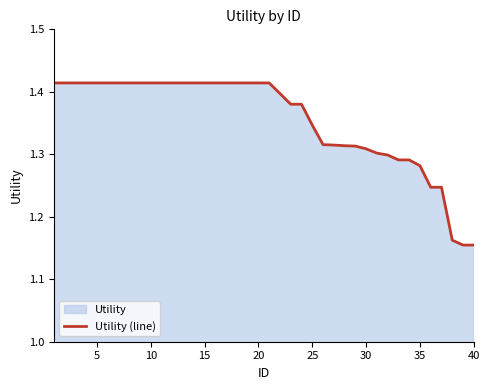

Count the number of categories in the chart.

40